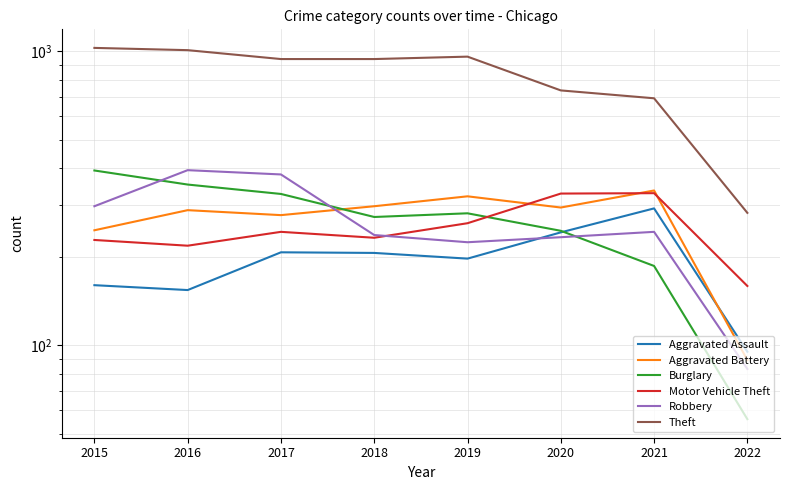

The value of Burglary at 2017 is 144. True or false?

False